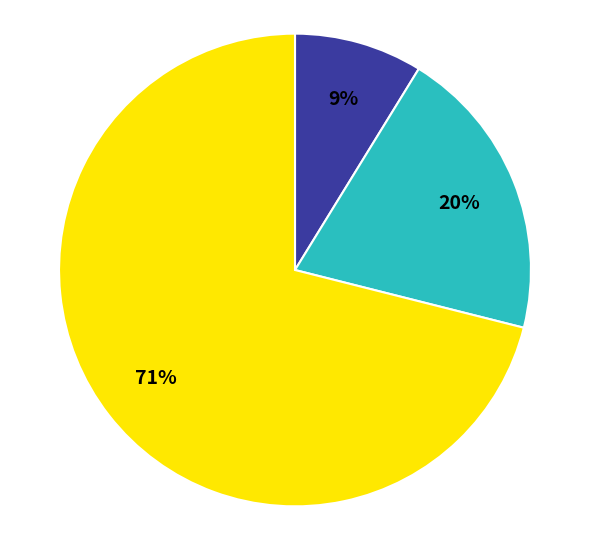

To the nearest percent, what is the average slice percentage?

33%